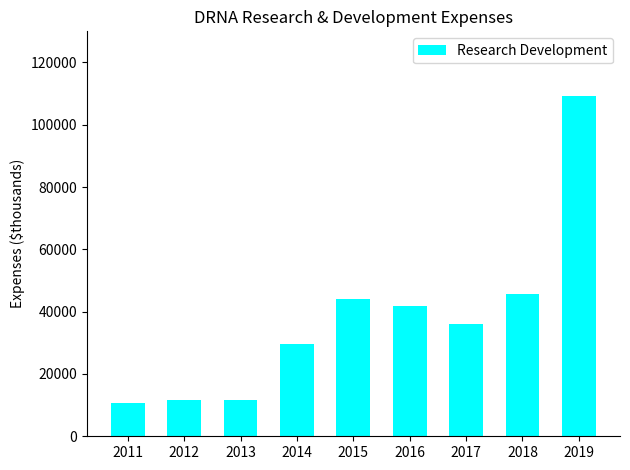

What is the difference between the maximum and minimum values?

98600